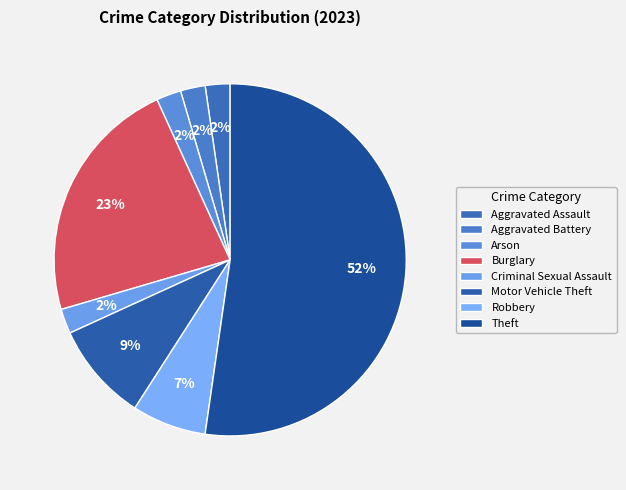

What is the largest slice in the pie chart?

Theft